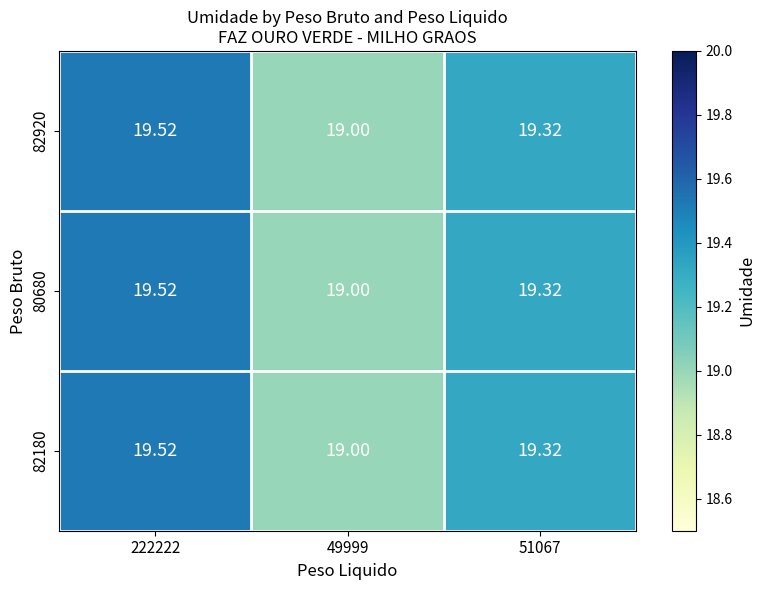

Count the number of data series in this chart.

3